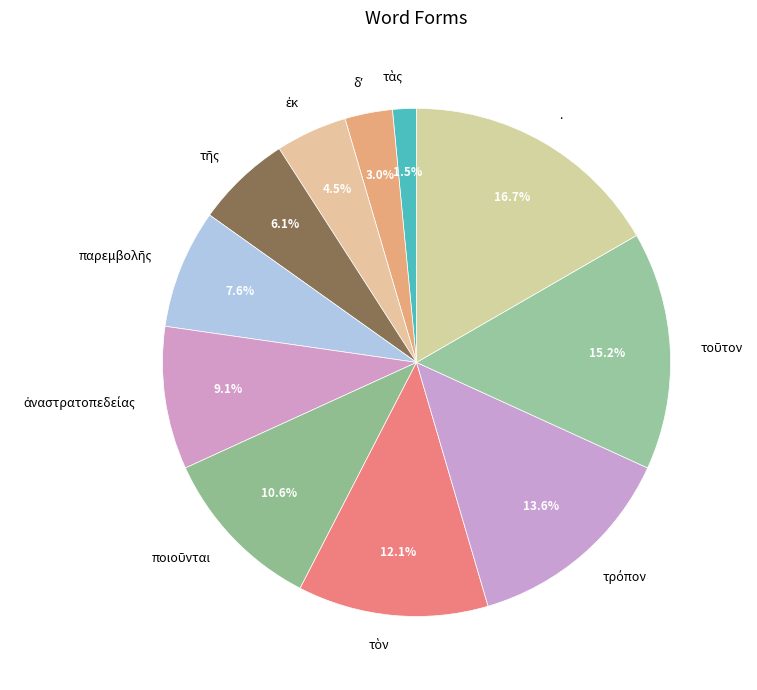

How many slices are in this pie chart?

11